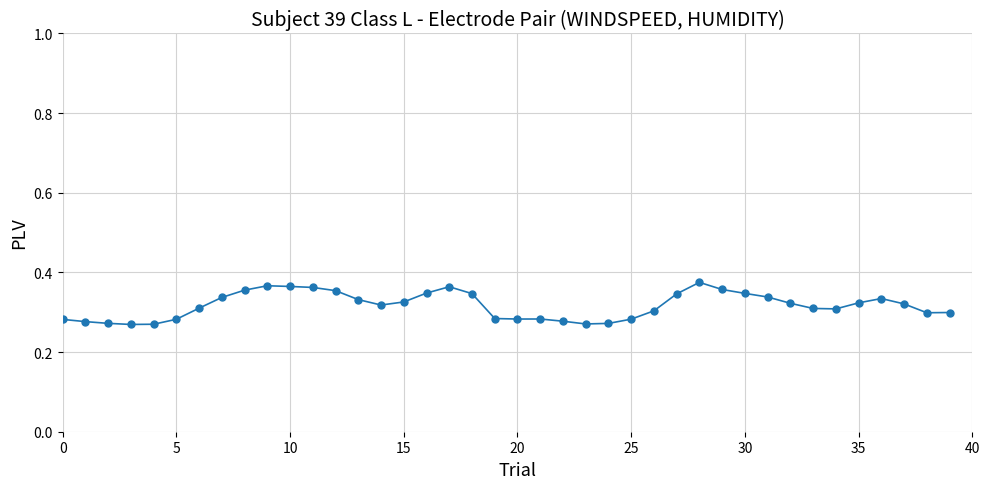

What is the sum of all values?

12.7